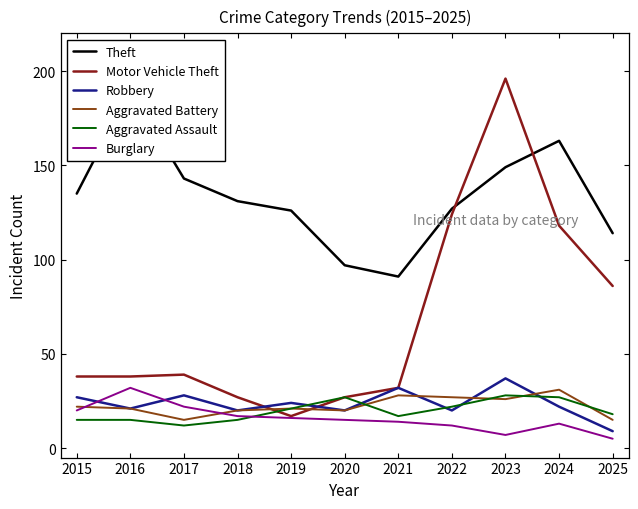

What is the lowest value of the Robbery series?

9